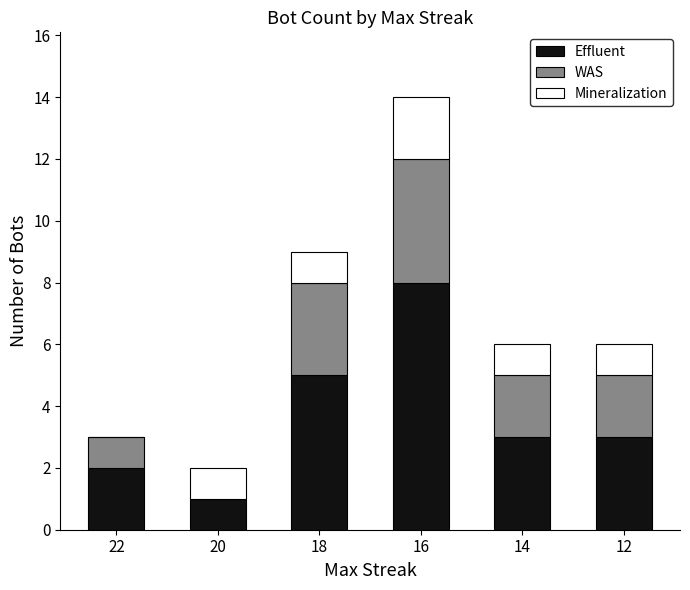

Are the bars grouped side by side (vs. stacked)?

No